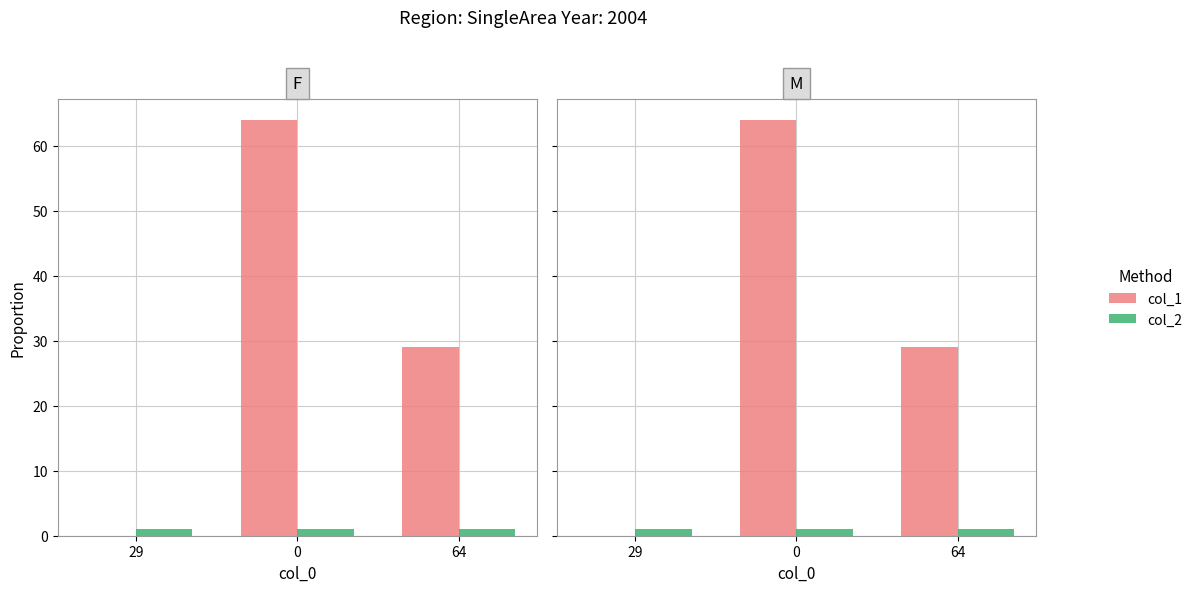

Reading left to right, what are all the values shown in this chart?

col_1: 29=0	0=64	64=29
col_2: 29=1	0=1	64=1